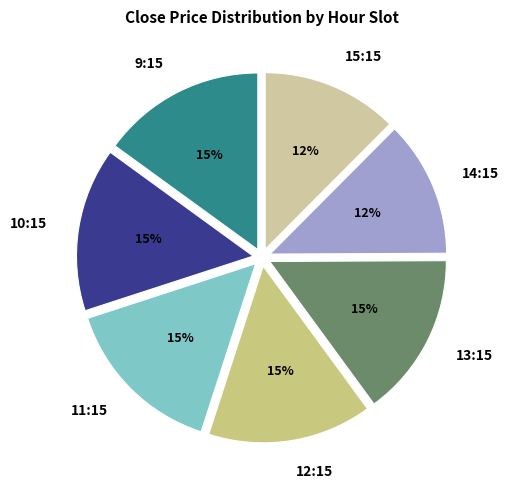

Approximately how many times larger is the value at 12:15 compared to 9:15?

1.0